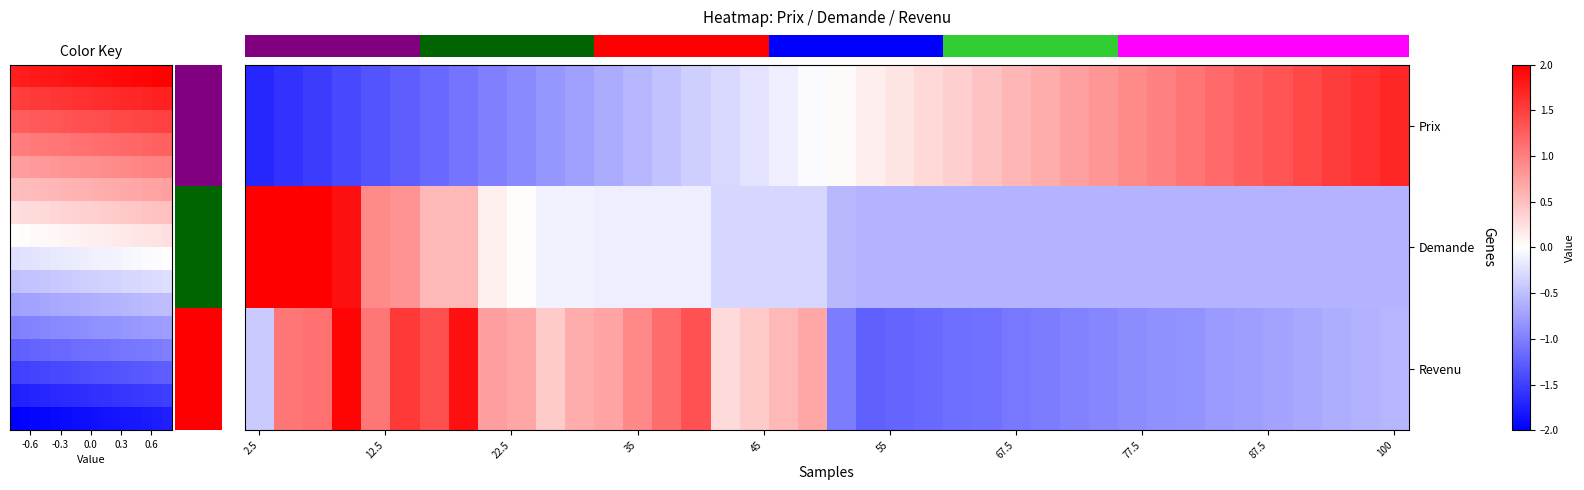

How many data points in Prix are above 0?

20